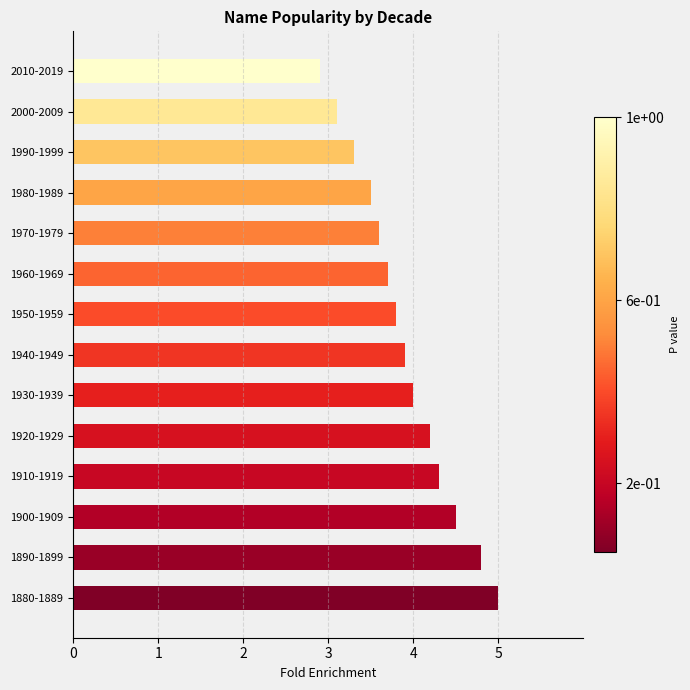

True or false: the data shows 5.4 at 2000-2009.

False